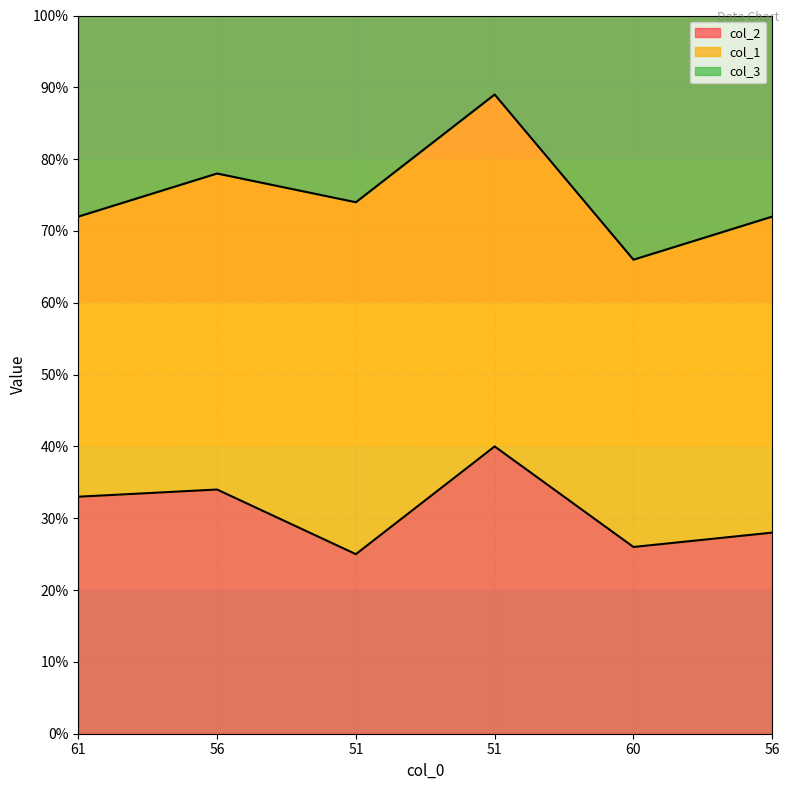

At which category does col_1 reach its first local valley?

60